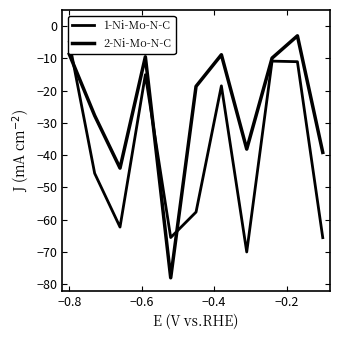

What is the label of the 2nd point from the left?

−0.8